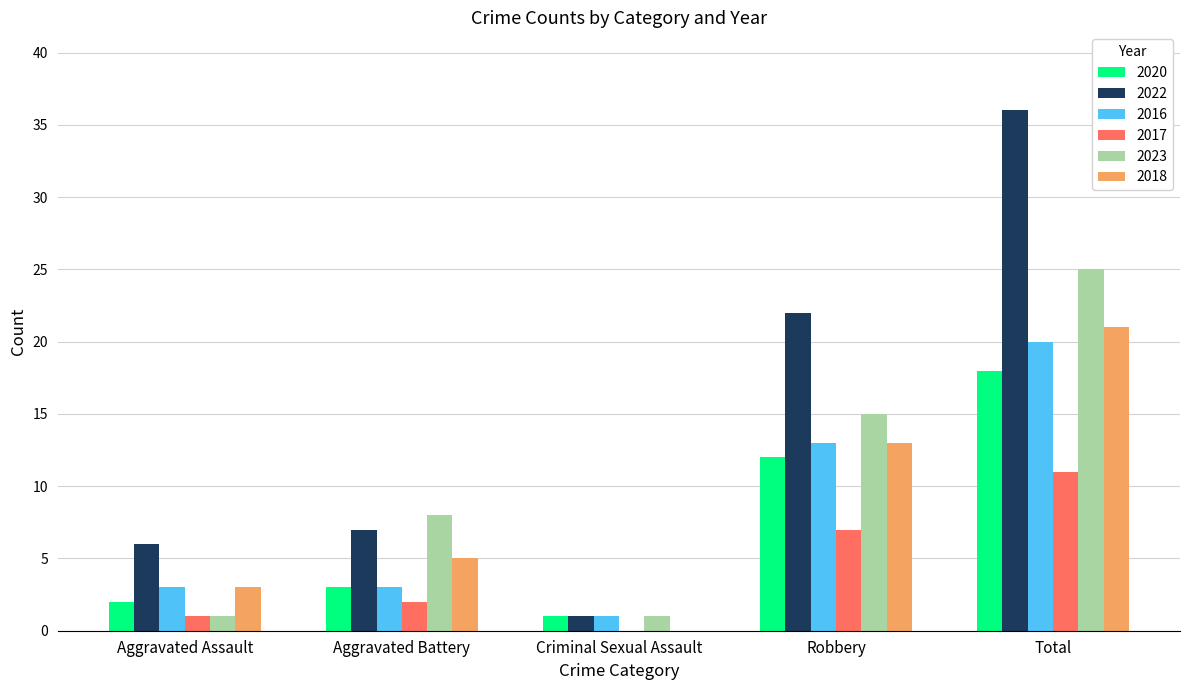

Does the chart contain stacked bars?

No